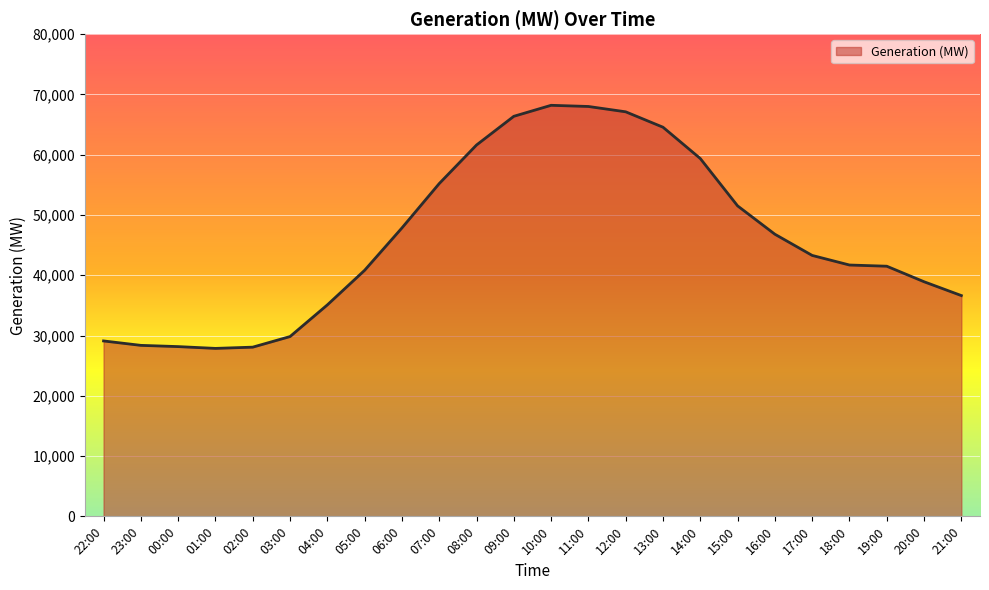

How many lines are shown in the chart?

1